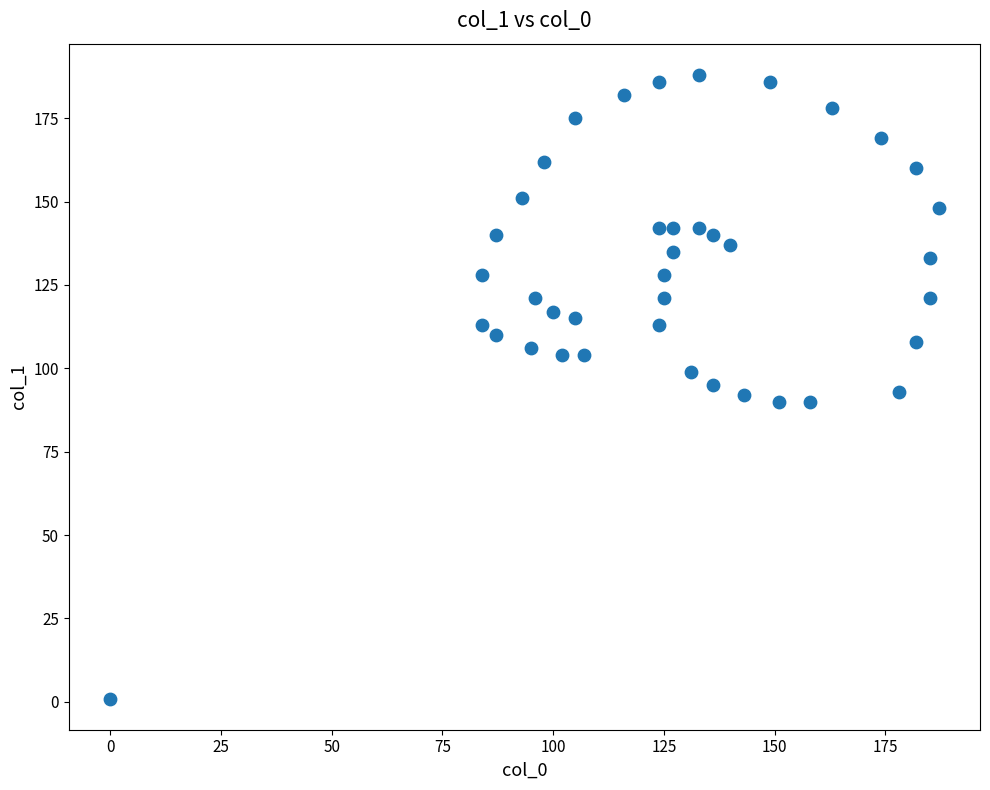

What is the range of Y values (max minus min)?

187